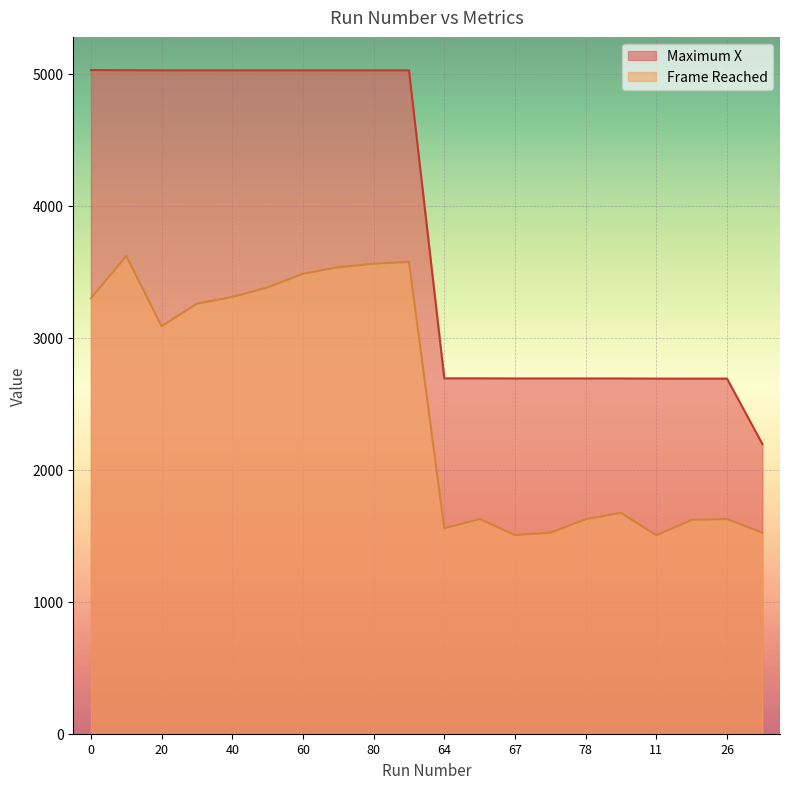

The value of Maximum X at 67 is 1421. True or false?

False